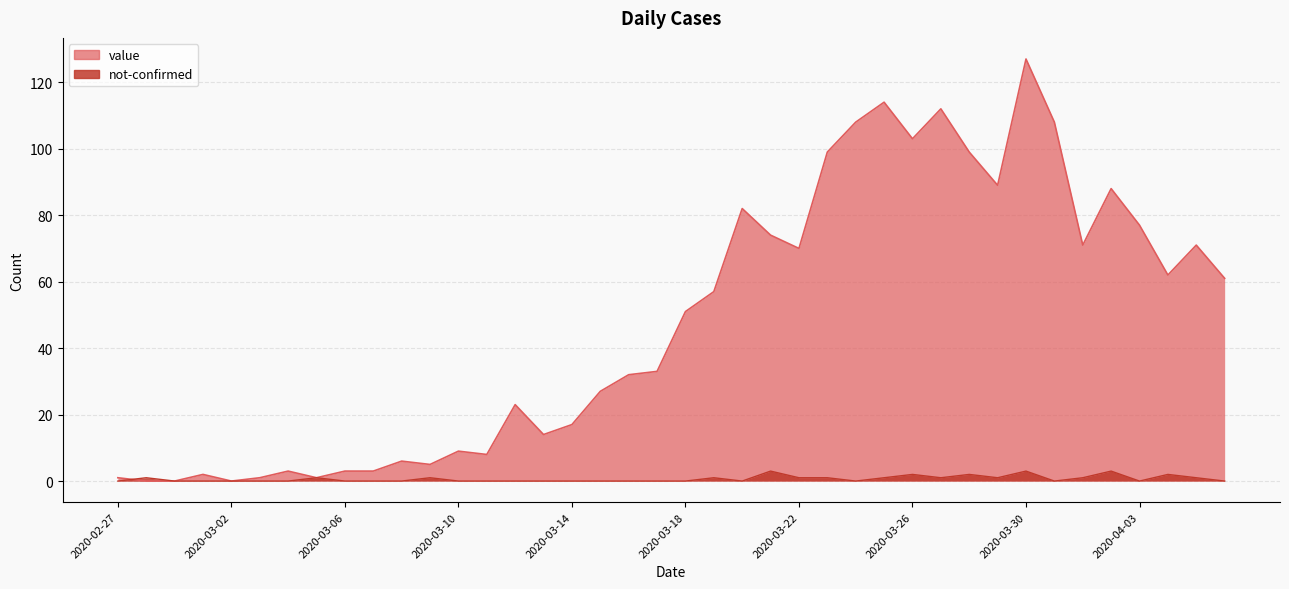

What is the total value across all series at 2020-03-29?

90